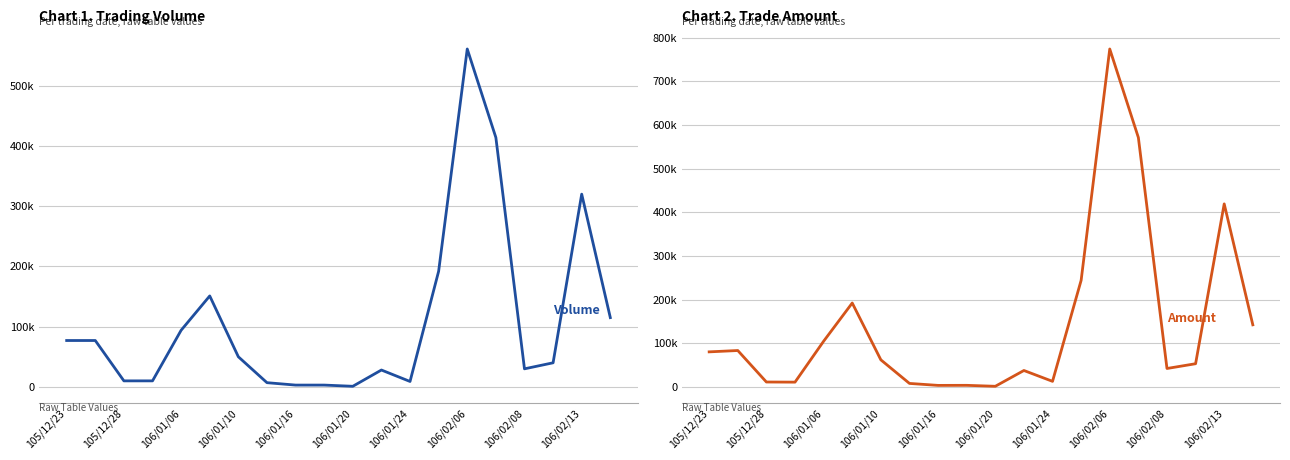

True or false: Amount (col_2) and Volume (col_1) cross at least once.

False